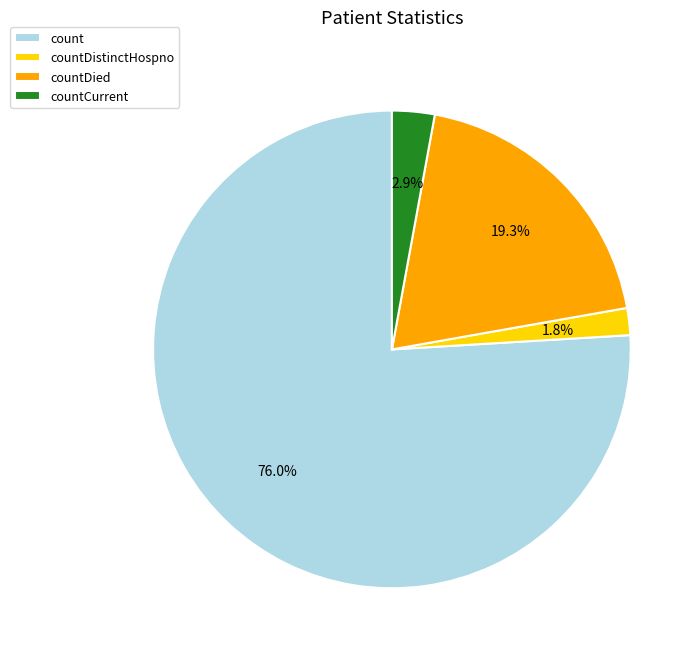

Is it true that count is 76% of the pie?

True